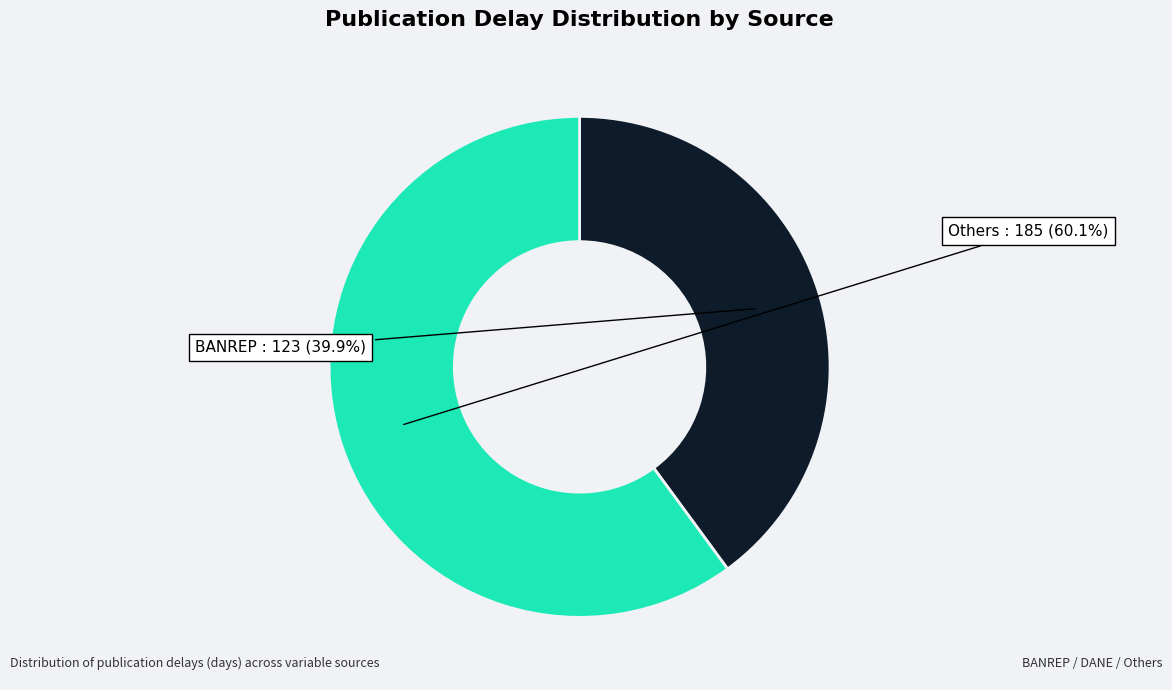

To the nearest percent, what is the difference between the largest and smallest slice percentages?

20%